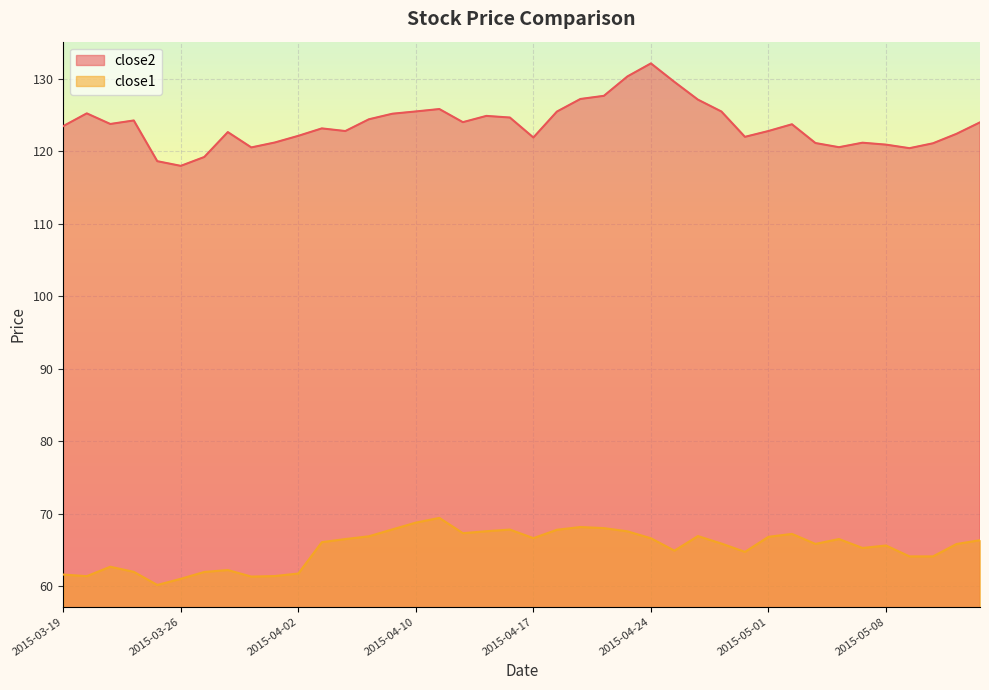

True or false: close1 has a value of 66.3 at 2015-05-14.

True